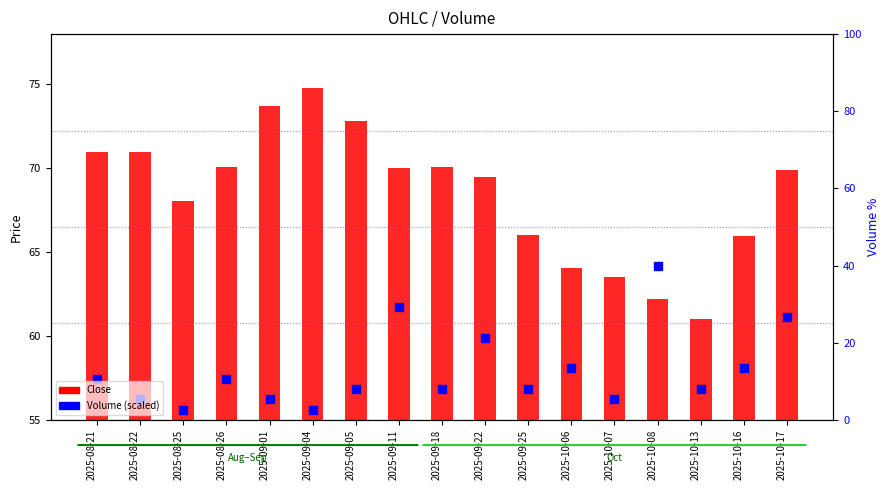

At which category is the sum across all series the highest?

2025-09-11